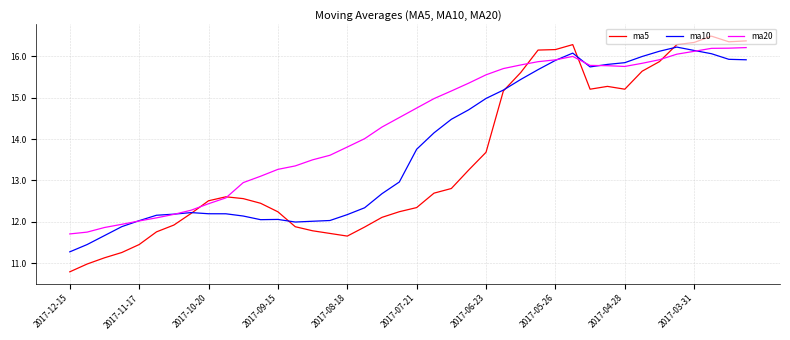

What is the average value of the ma20 series?

14.3